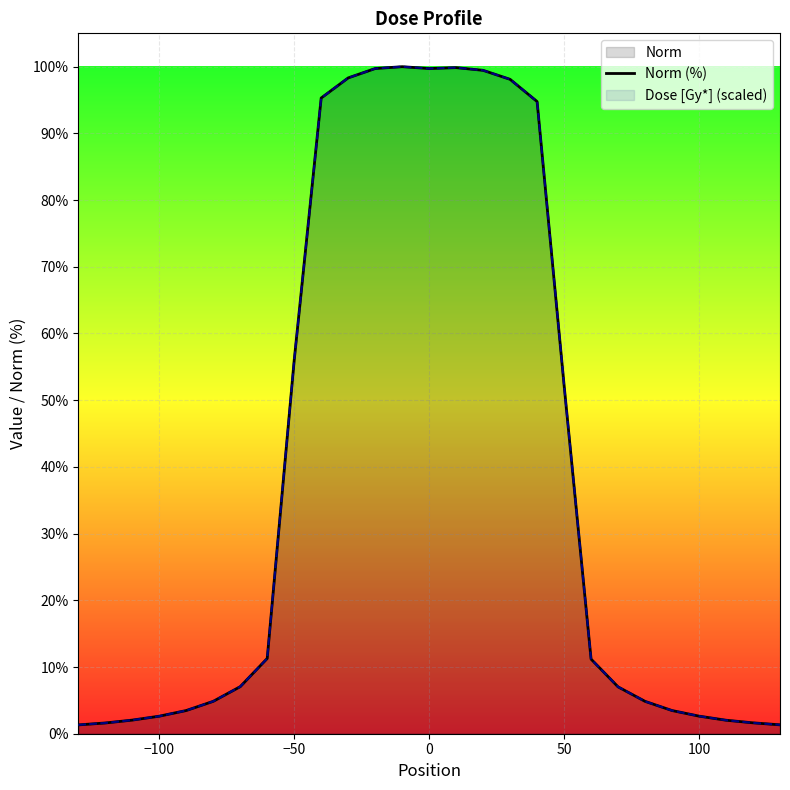

What is the sum of all Norm (%) values?

1061.9